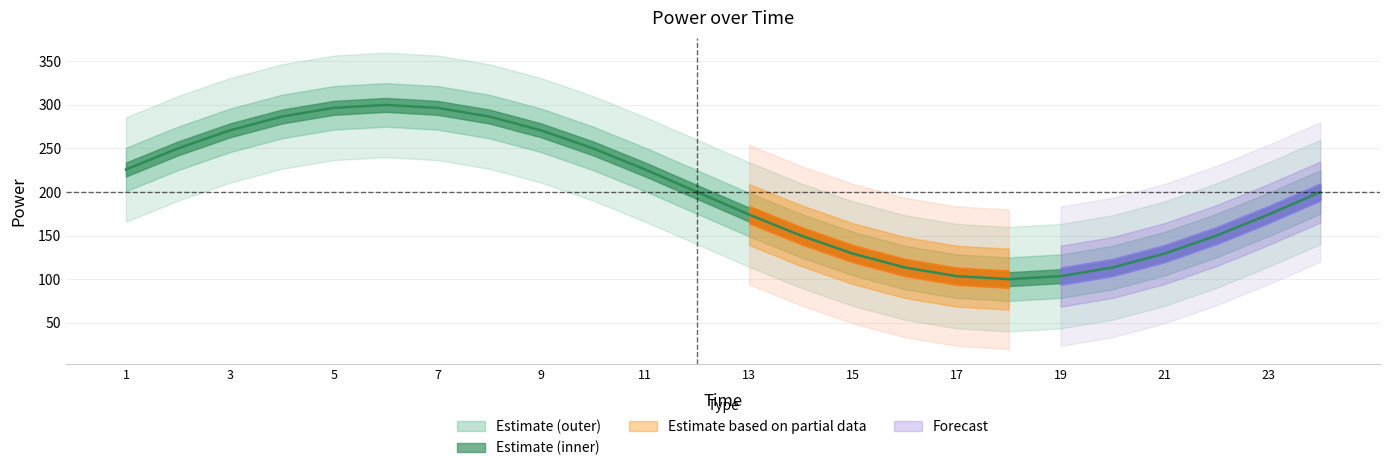

At which category does the chart reach its peak across all series?

6